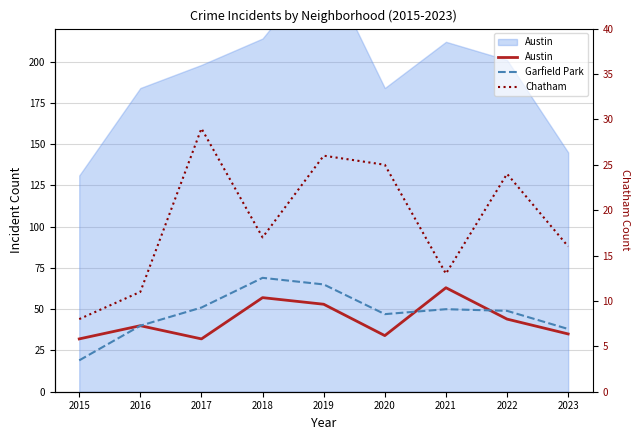

What is the smallest value displayed?

8